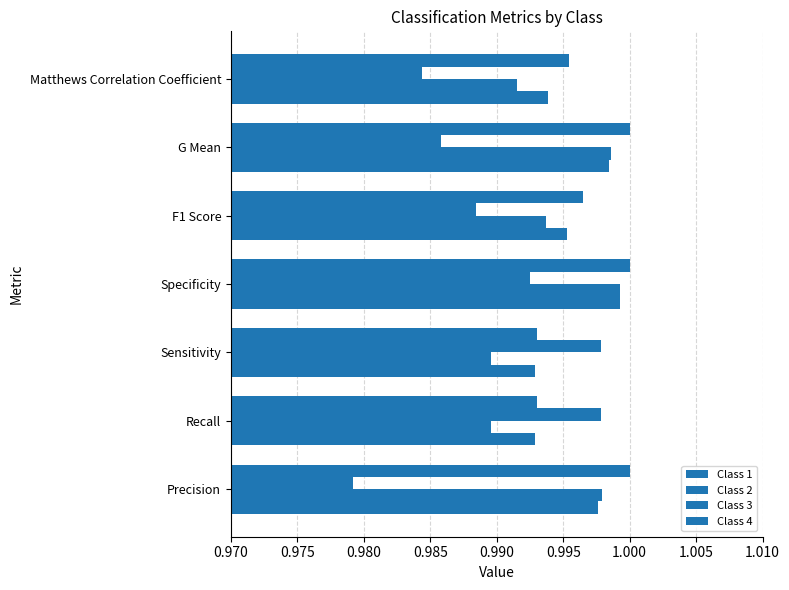

How many categories are shown in the chart?

7